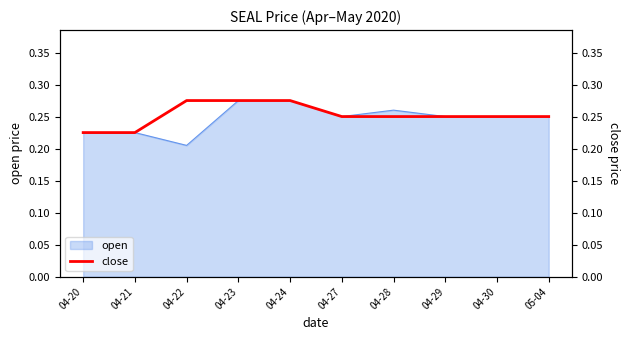

True or false: the data shows 0.2 at 04-23.

False